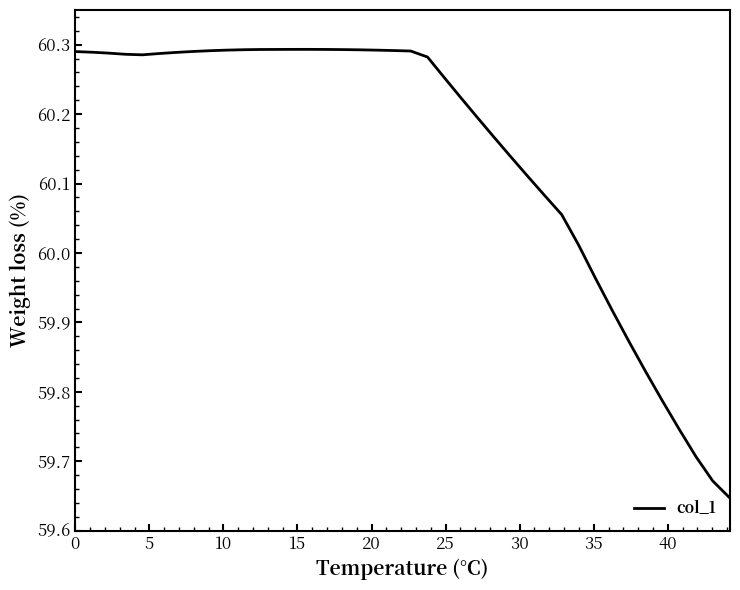

Count the number of values greater than 60.

31